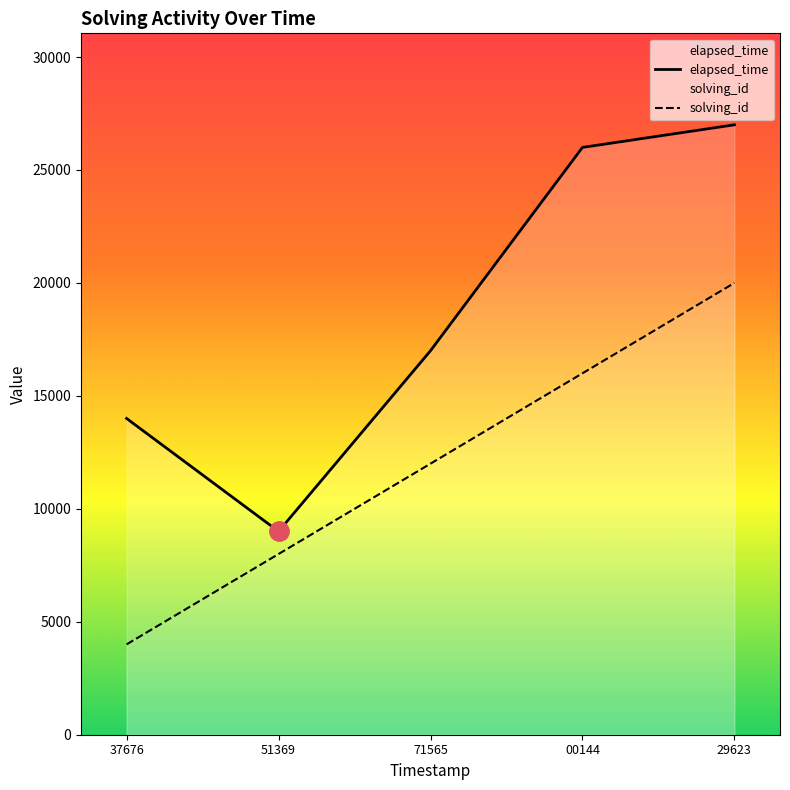

What is the minimum value for solving_id?

4000